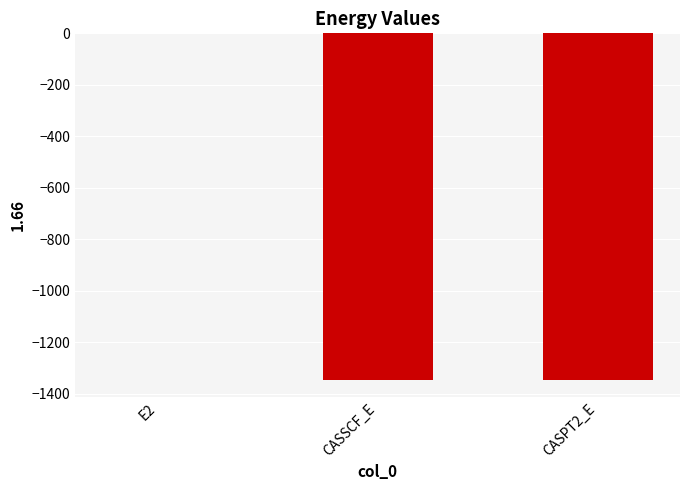

True or false: the data shows -0.4 at E2.

True